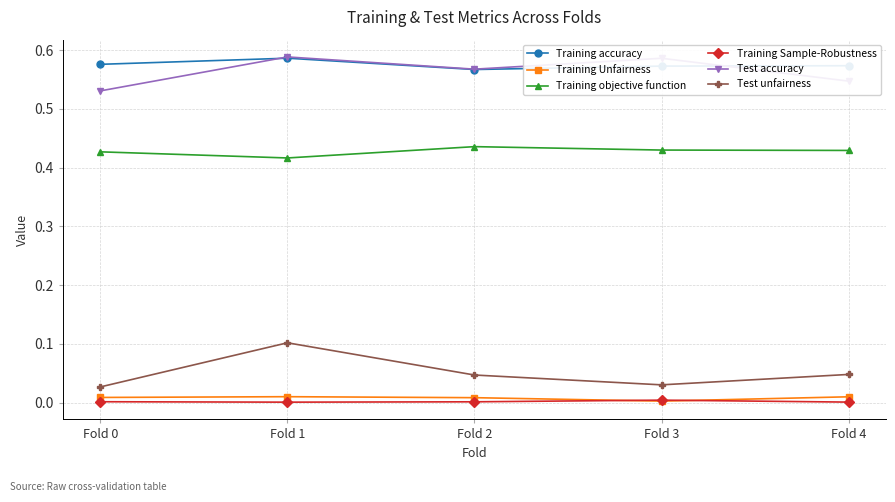

Where is the first local minimum for Training objective function?

Fold 1